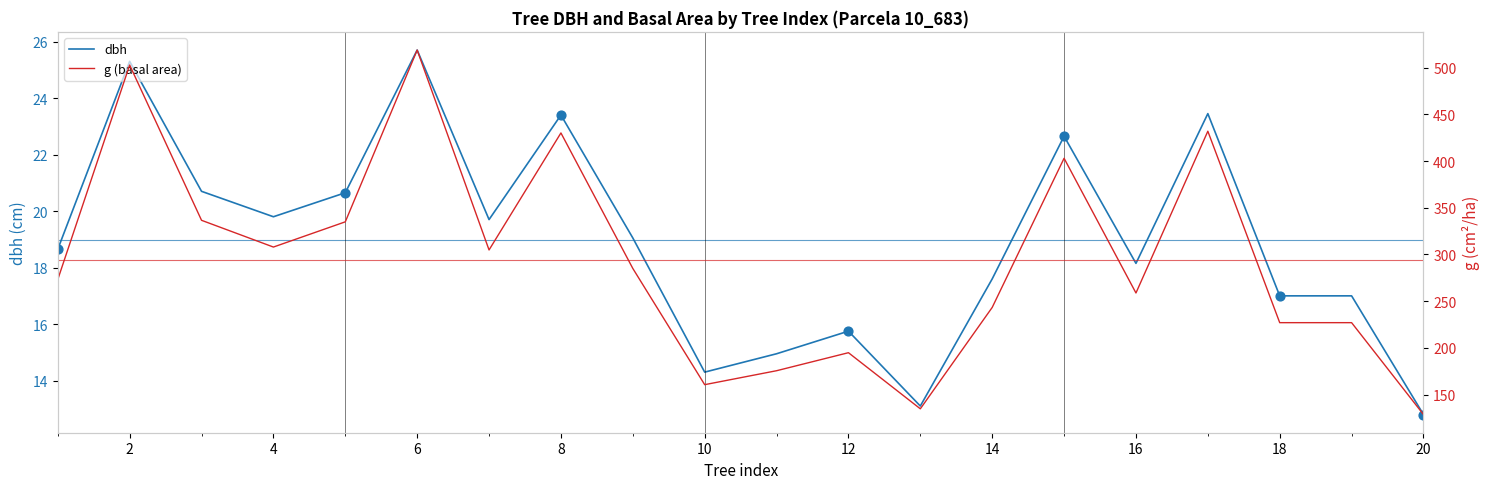

At which label does dbh reach its minimum?

20